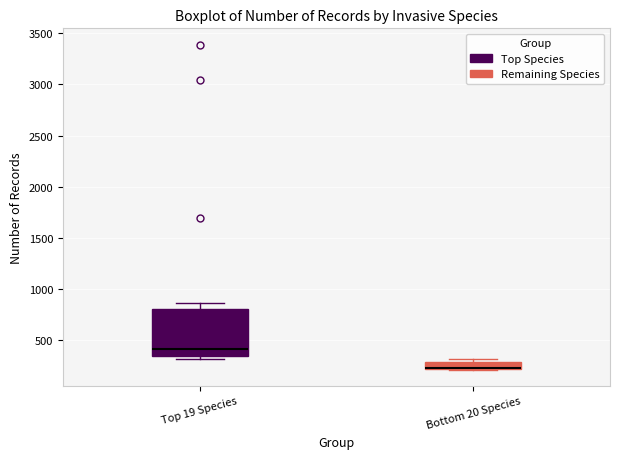

Where does the median line of the box for Top 19 Species sit on the y-axis? The values are not printed on the chart, so give them approximately, as read against the axis.

400